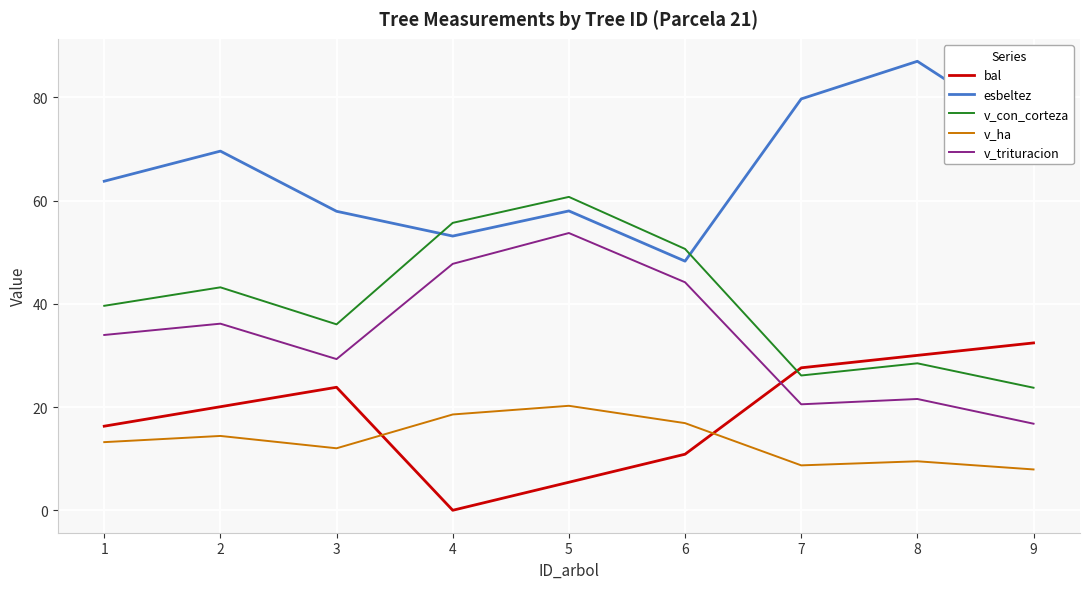

How many interior local peaks does the esbeltez series have?

3